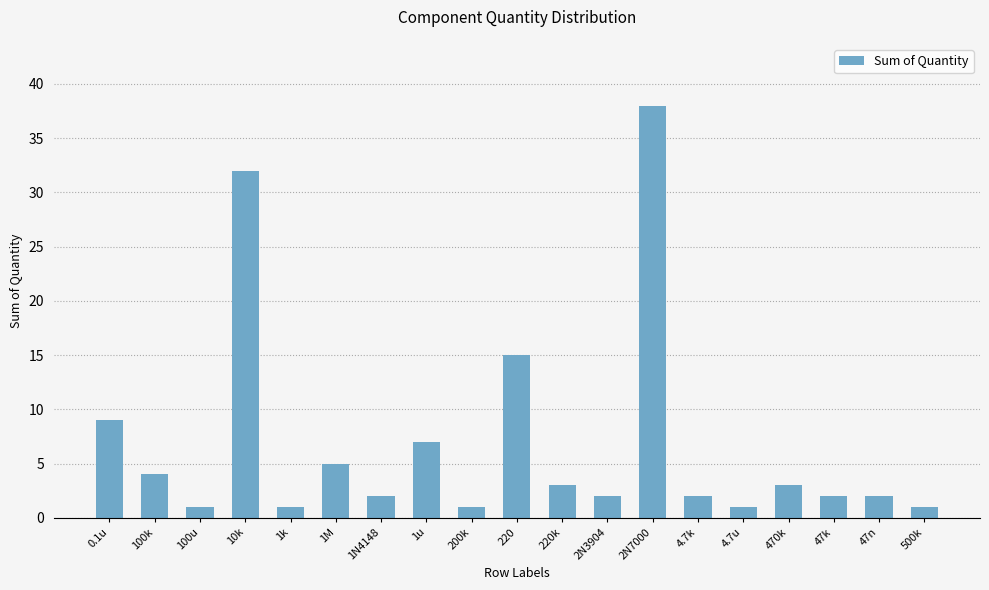

What is the difference between the maximum and minimum values?

37